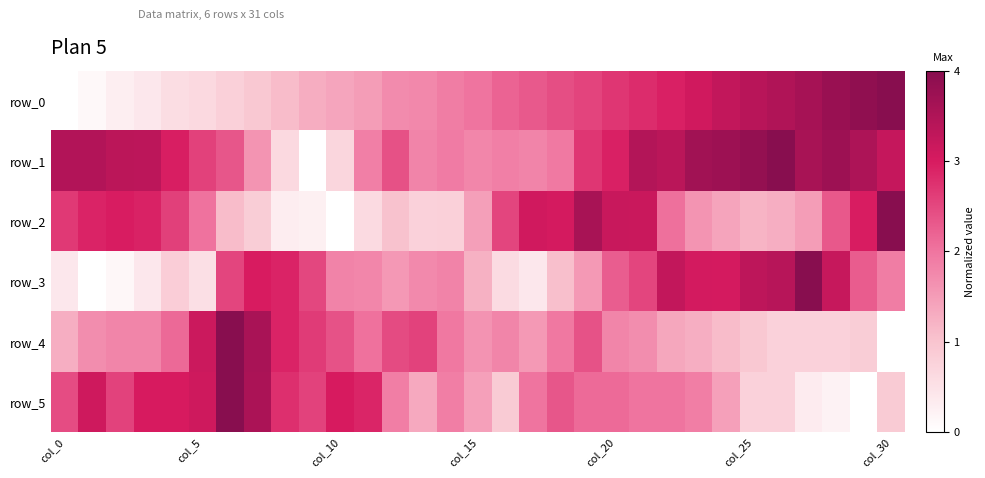

Which category has the lowest value across all series?

col_0